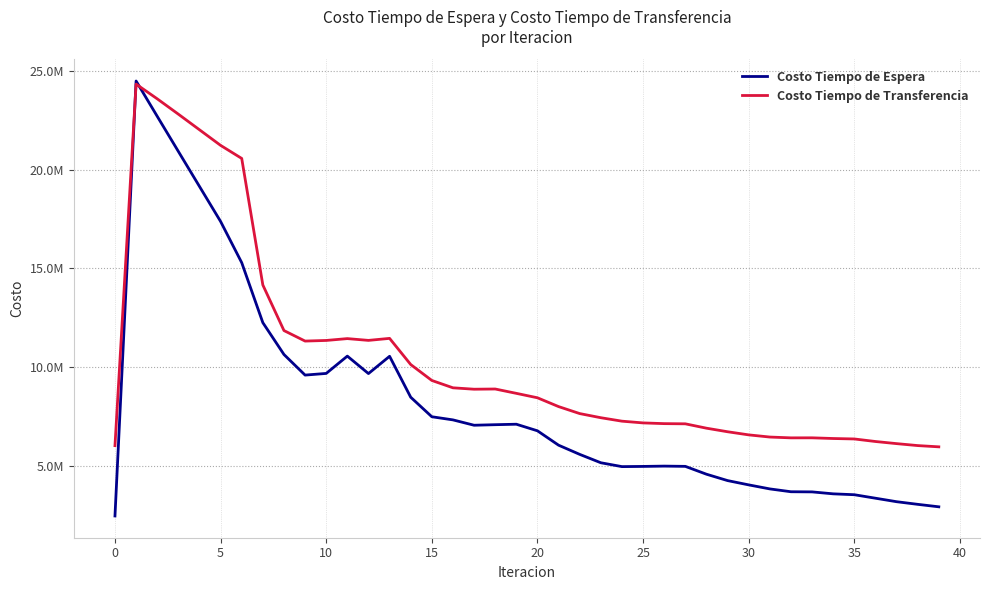

Does the chart display data point markers on the line(s)?

No